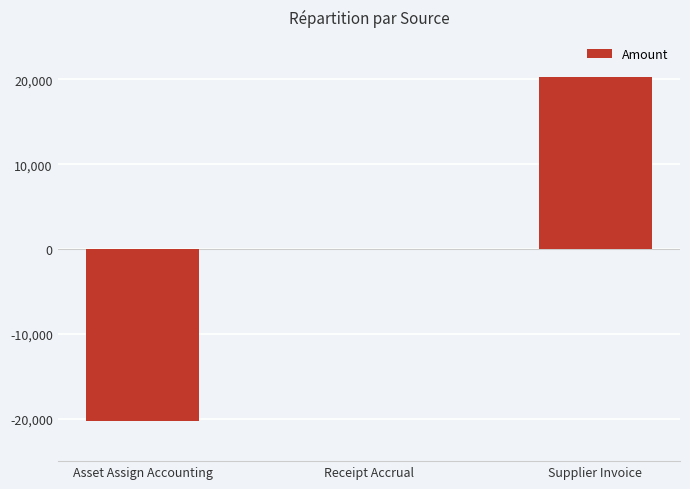

What is the difference between the values at Receipt Accrual and Asset Assign Accounting?

20325.9